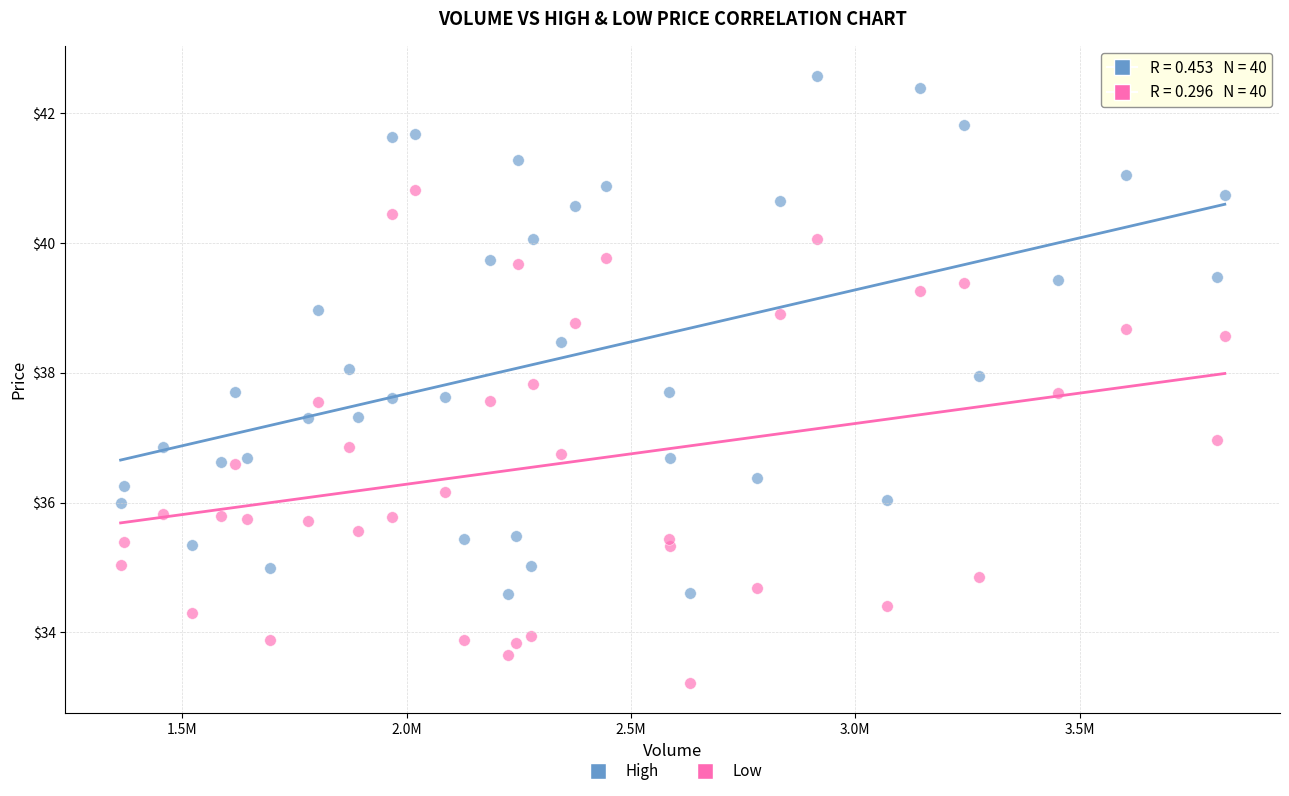

Which series reaches the minimum Y coordinate?

Low